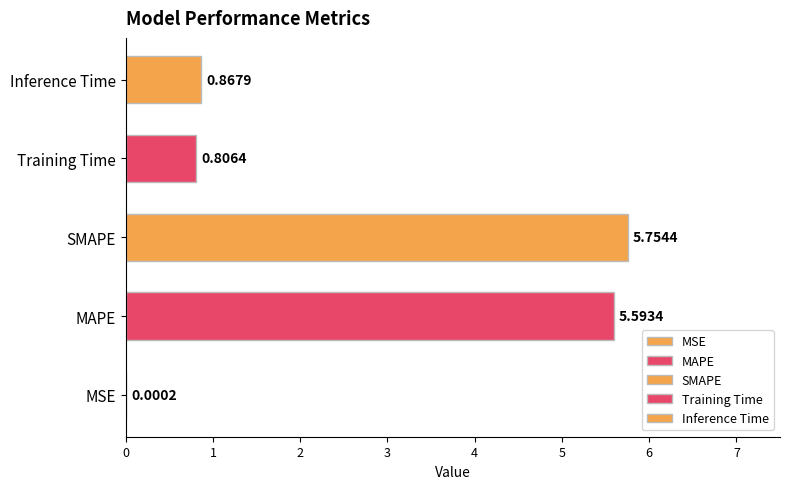

What is the change in value from MSE to MAPE?

+5.6